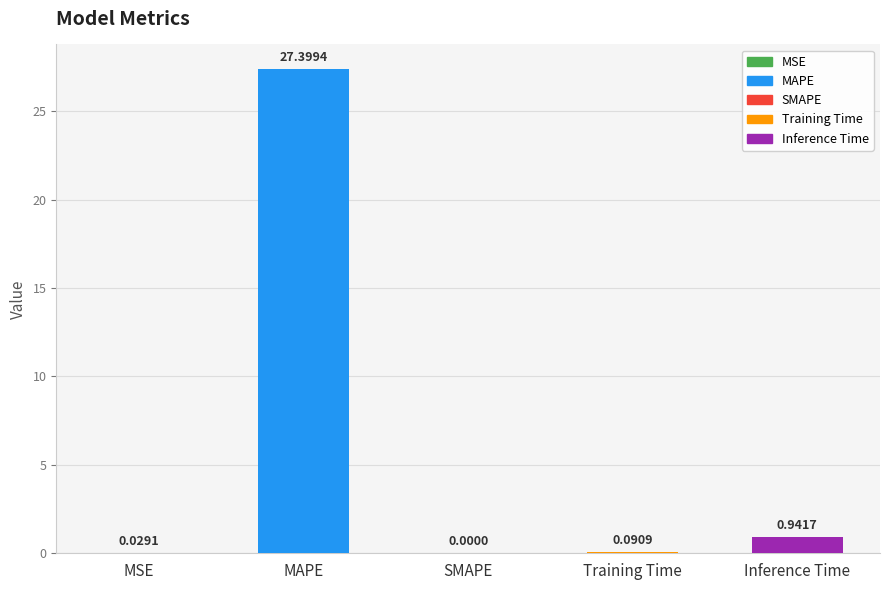

How many positive values are there?

4